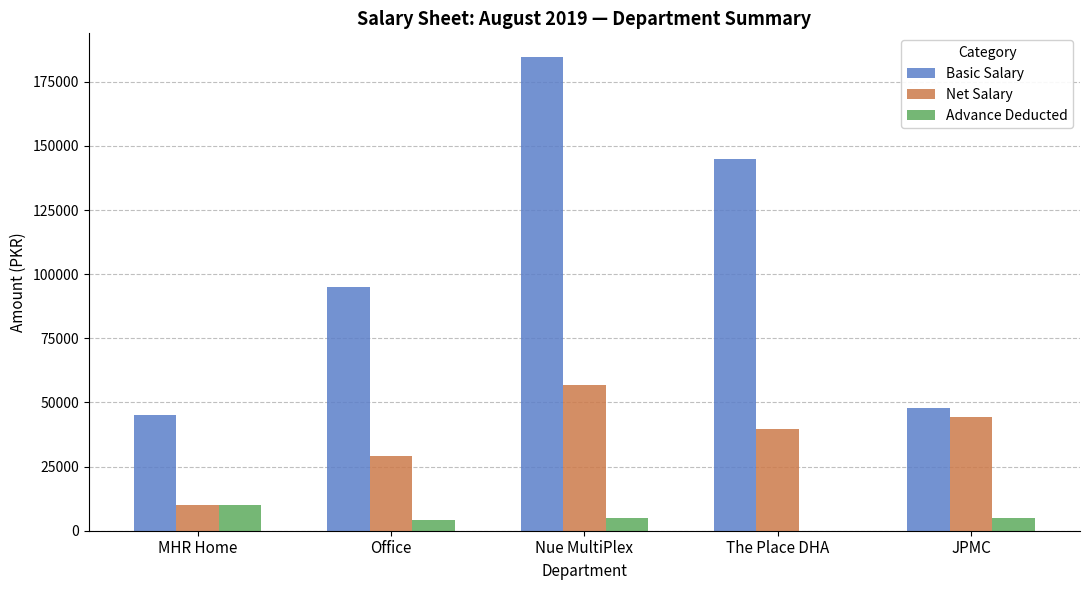

Are the bars horizontal?

No